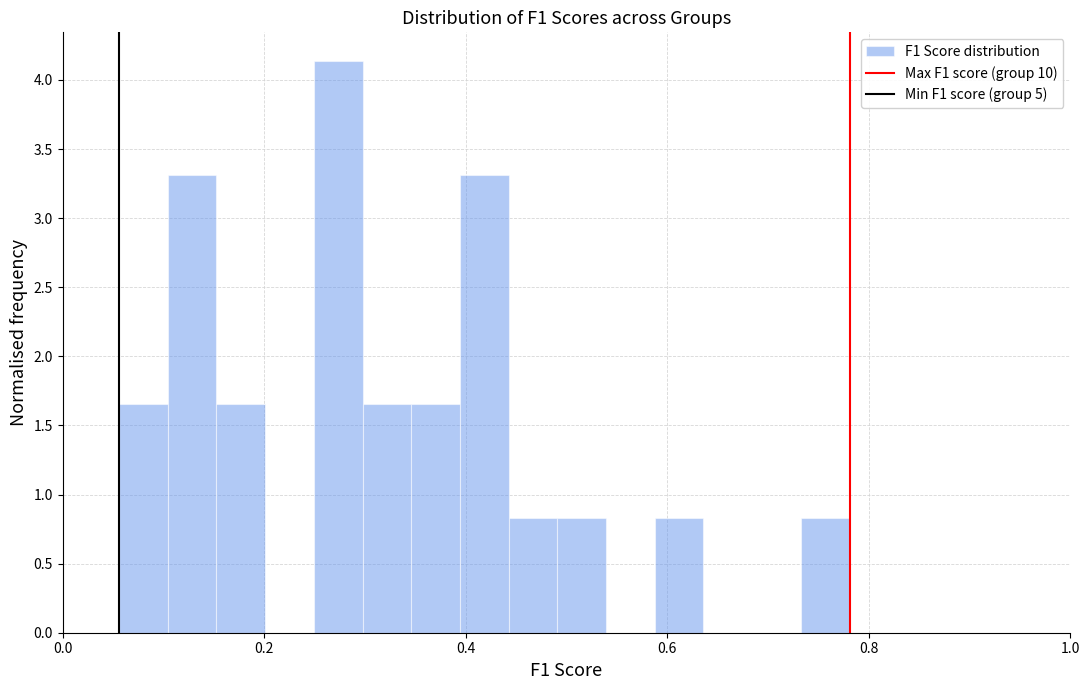

Read against the x-axis, roughly where is the centre of the tallest bar?

0.28